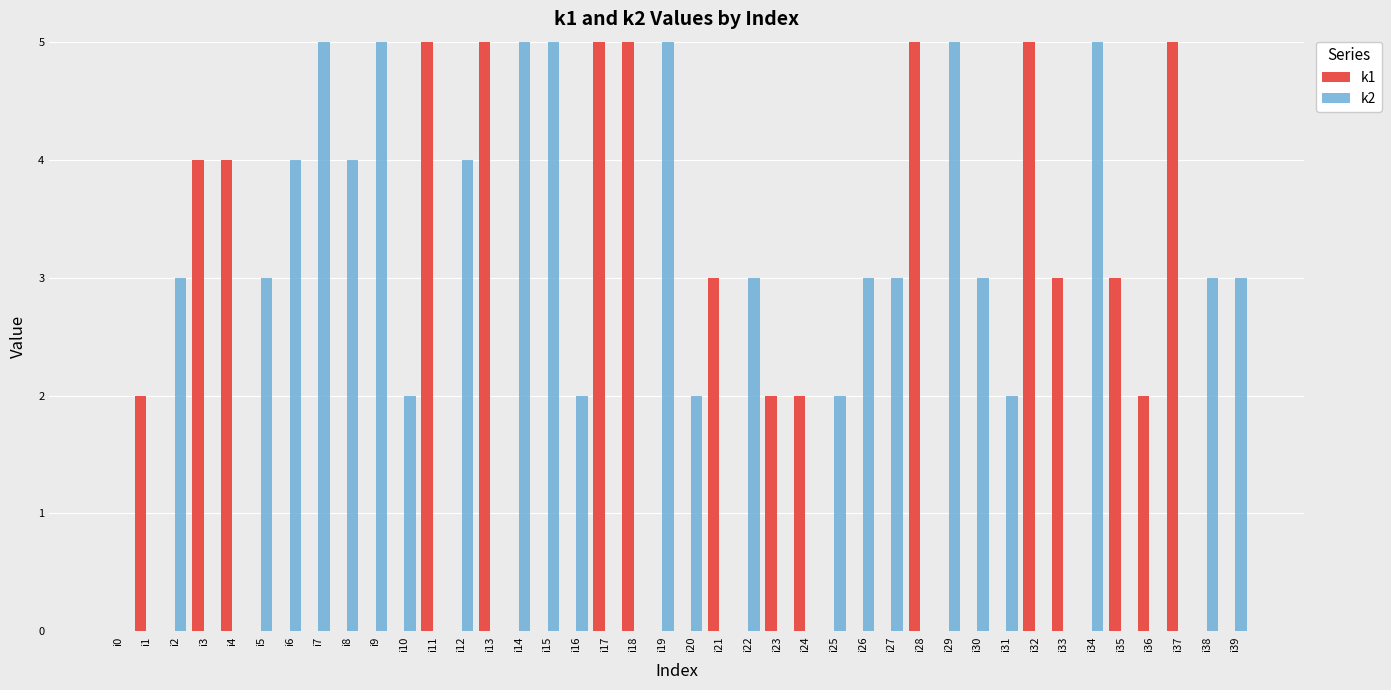

True or false: k2 has a value of 2 at i8.

False